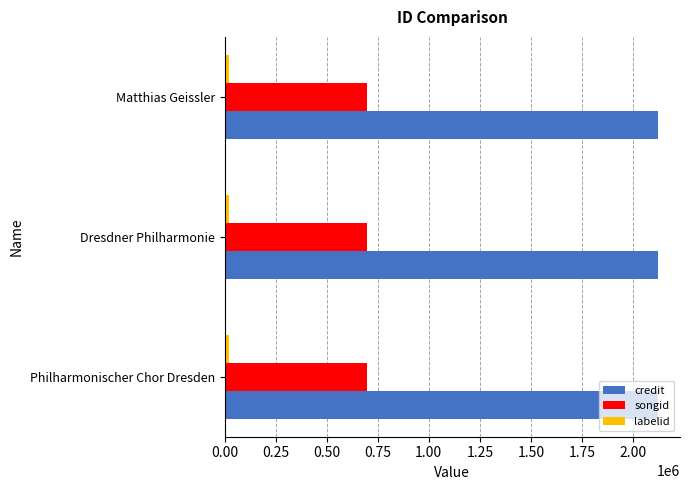

Which series has the largest total across all categories?

credit